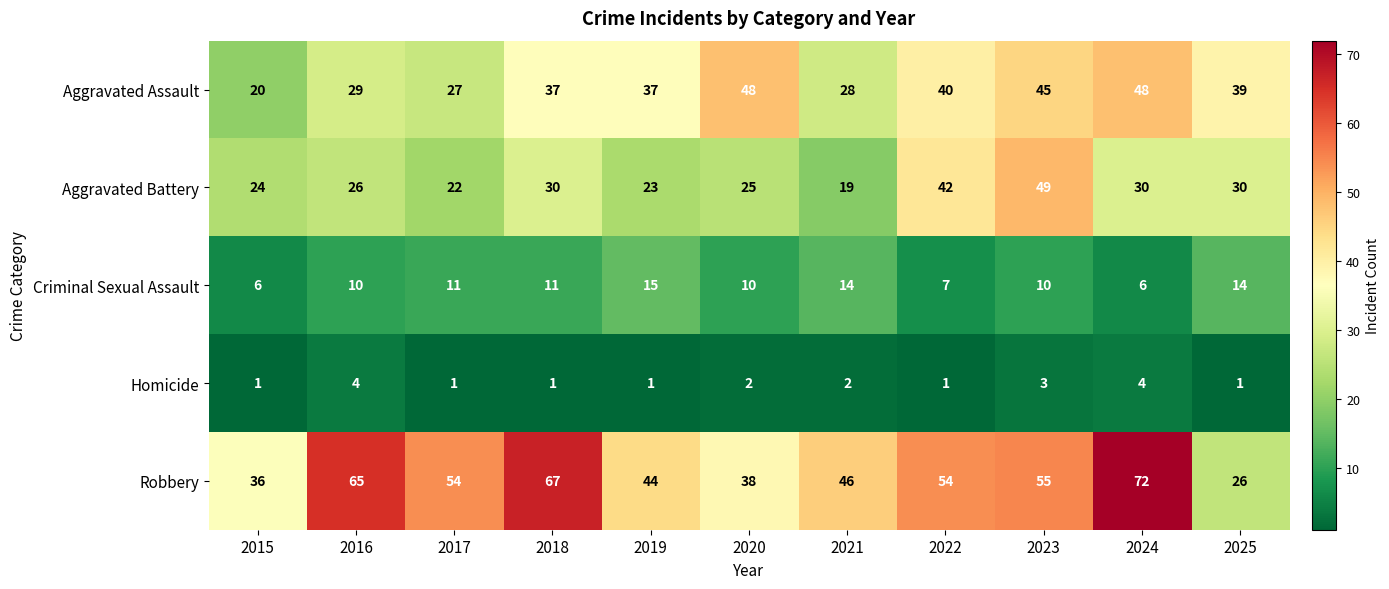

What is the total value across all series at 2025?

110